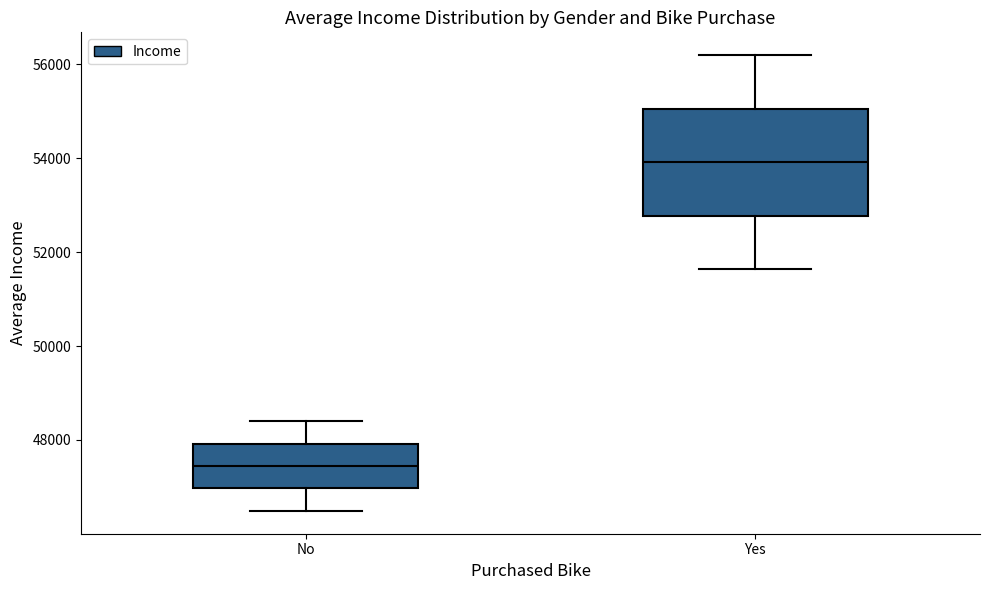

Which box is the tallest, from its lower edge to its upper edge?

Yes